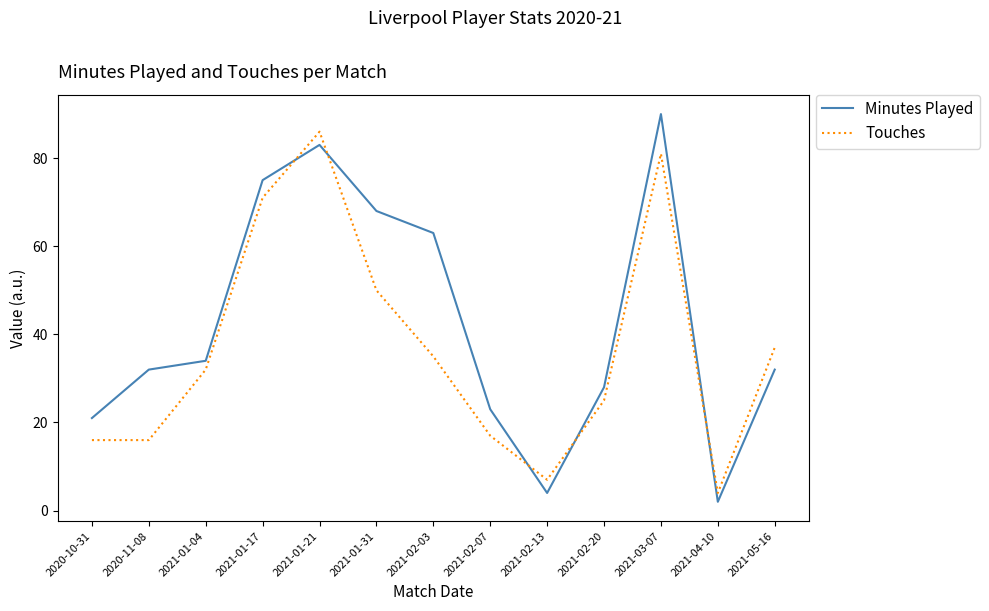

What is the spread (max minus min) of values at 2020-10-31?

5